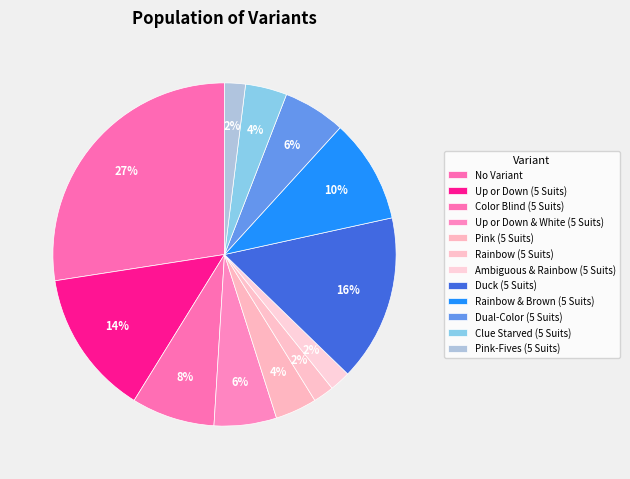

What is the smallest slice in the pie chart?

Rainbow (5 Suits)